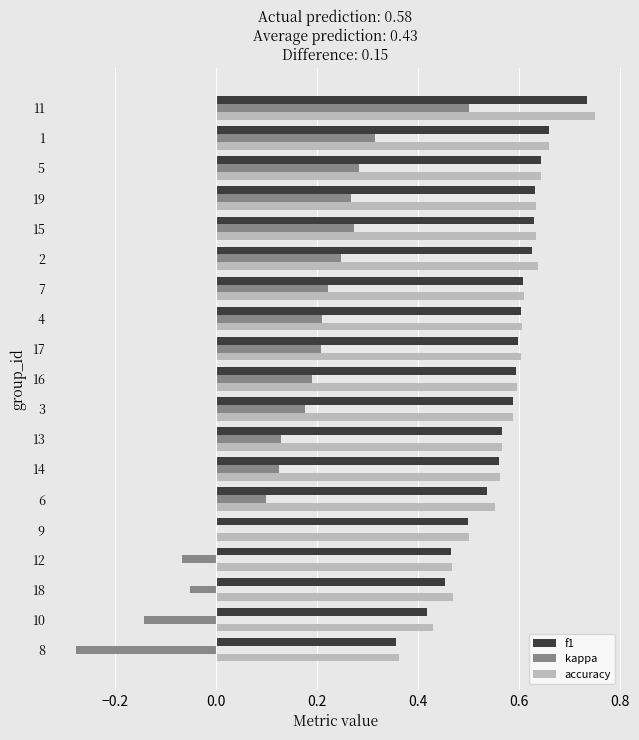

What is the total value across all series at 7?

1.4